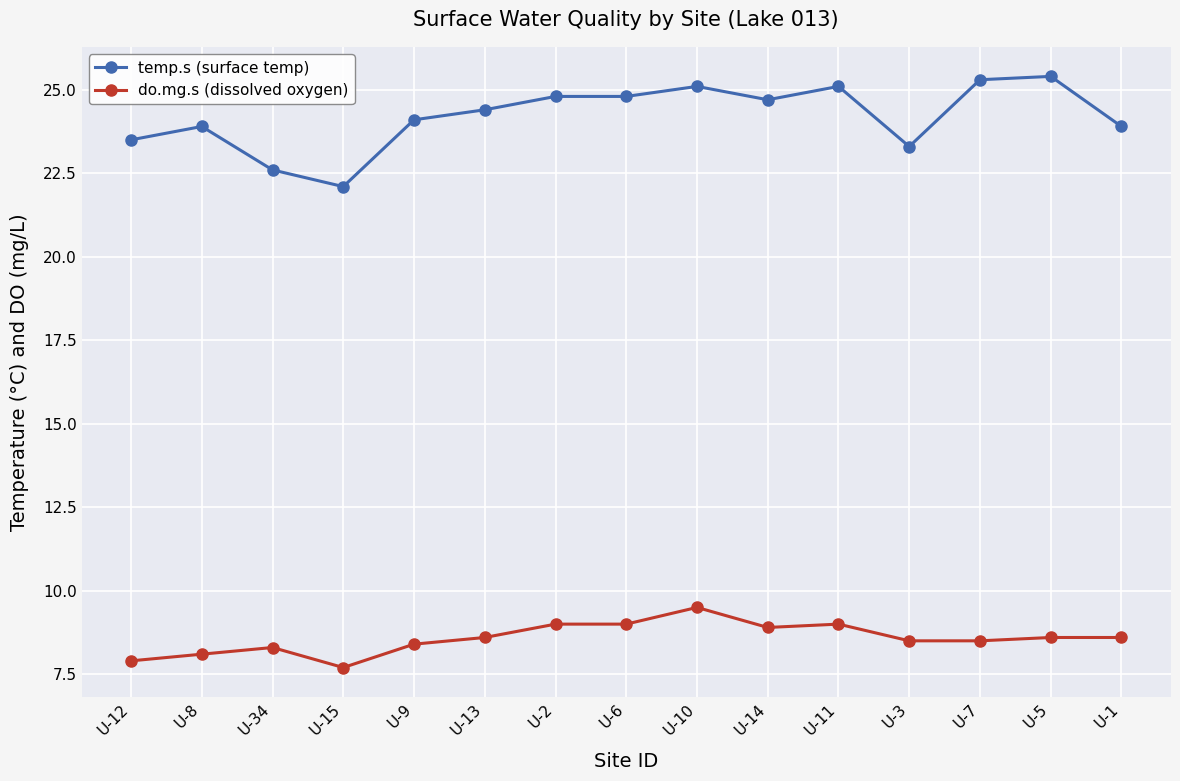

Which category has the lowest value in the temp.s (surface temp) series?

U-15